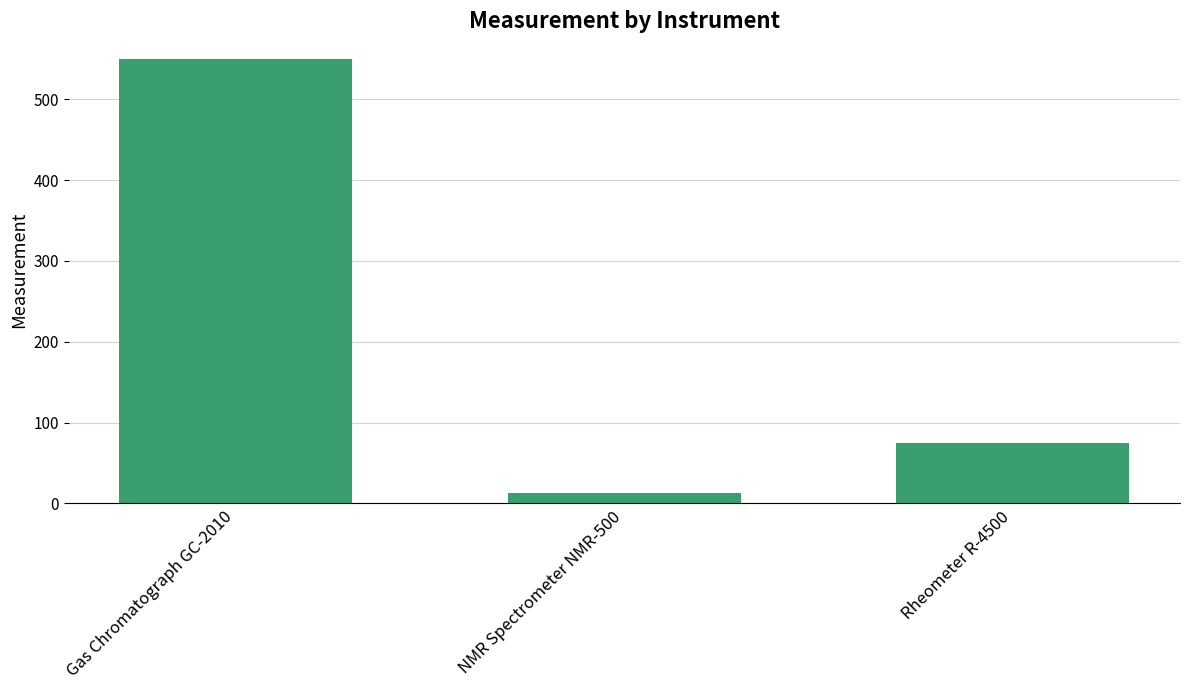

How many bars are there in total?

3